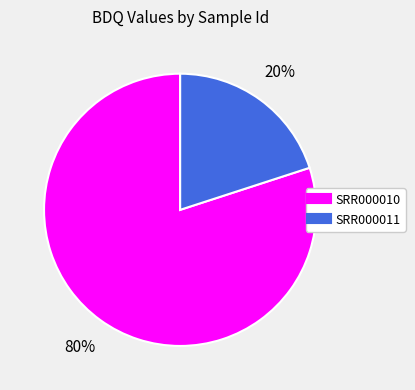

Does SRR000011 represent more than half of the total?

No